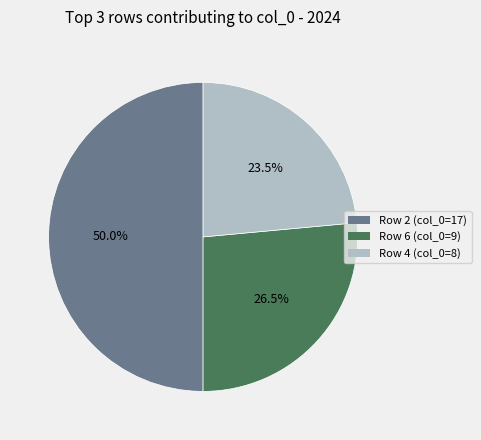

What is the smallest slice in the pie chart?

Row 4